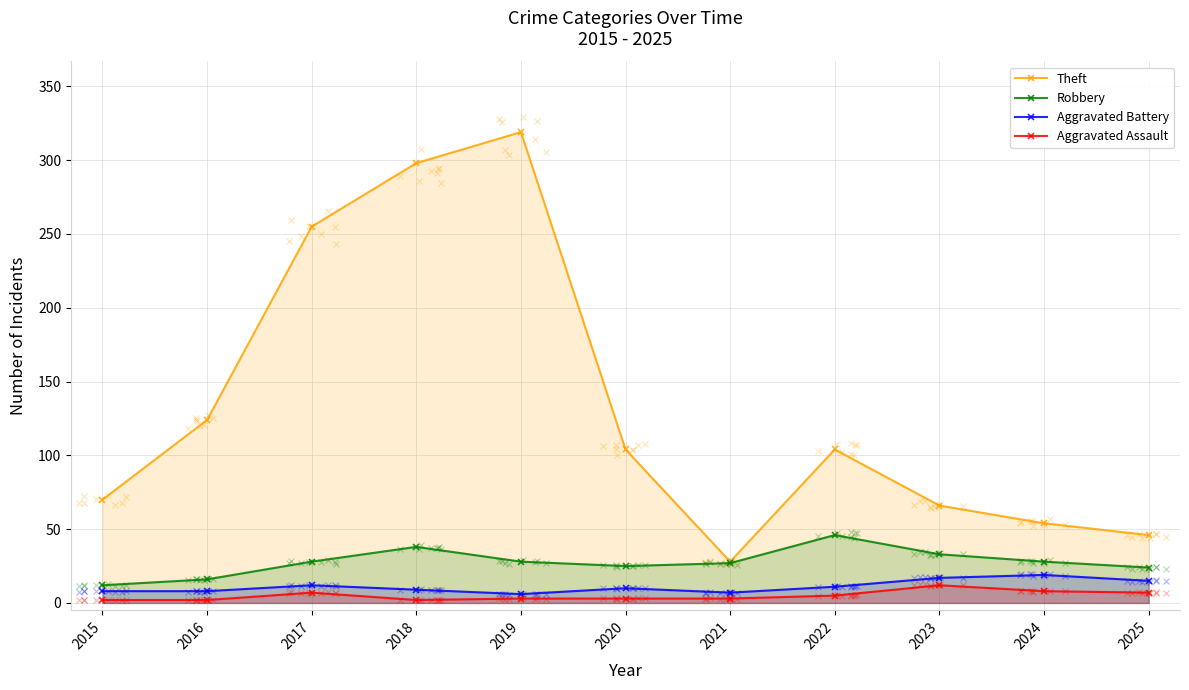

List the series in order of their peak value, lowest first.

Aggravated Assault, Aggravated Battery, Robbery, Theft